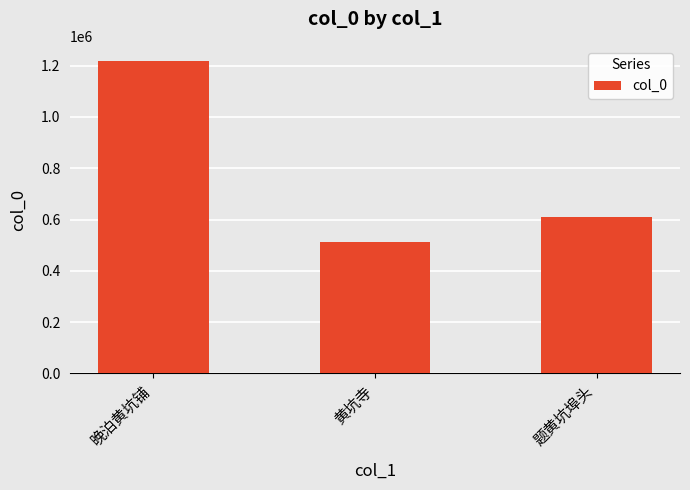

What position from the right is 题黄坑埠头?

1